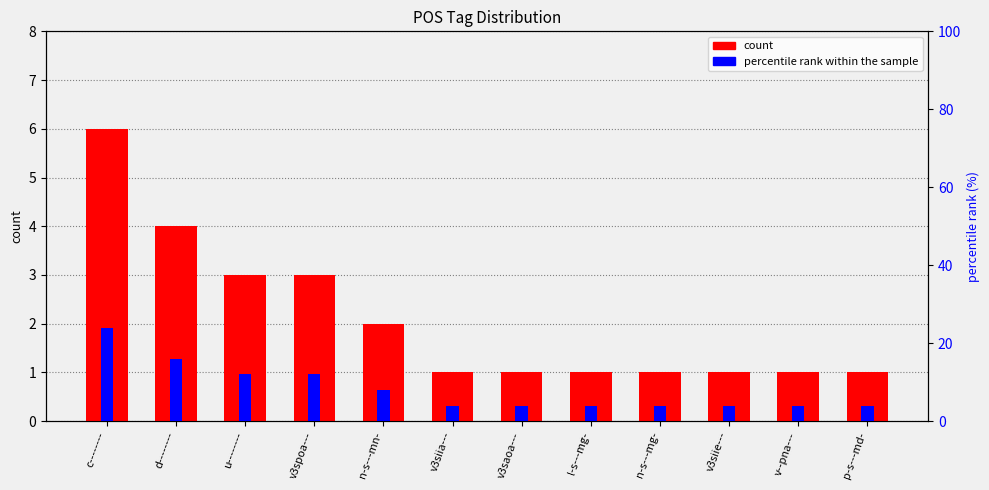

What is the label of the 5th bar from the right?

l-s---mg-